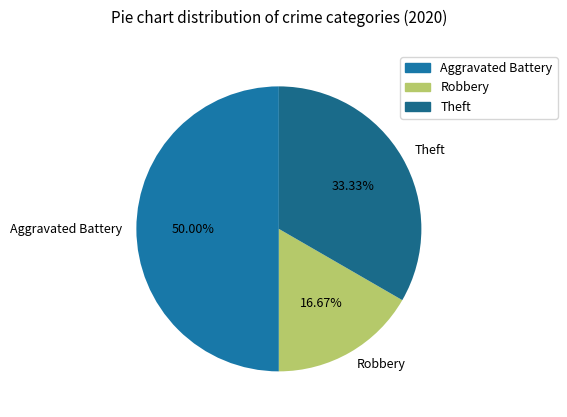

Is it true that Theft is 33% of the pie?

True